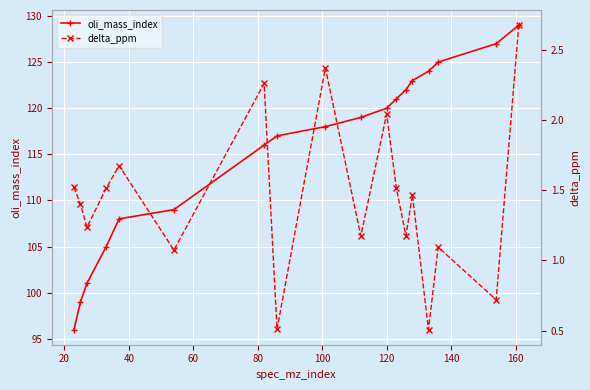

True or false: oli_mass_index and delta_ppm cross at least once.

False